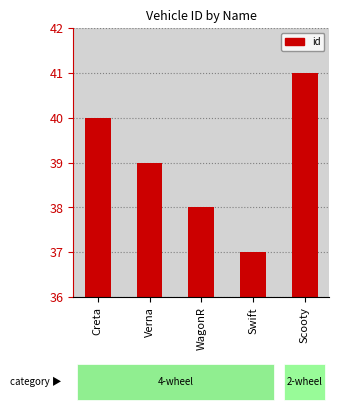

What is the value of the 1st bar from the left?

40